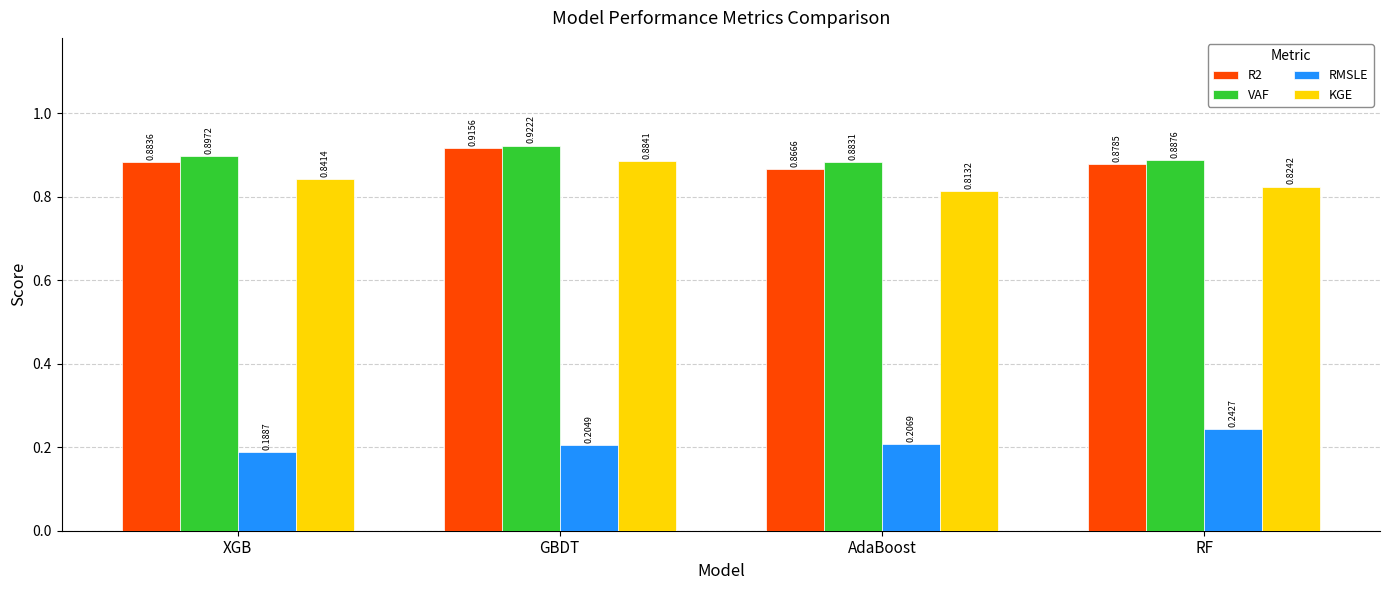

At which category is the sum across all series the highest?

GBDT